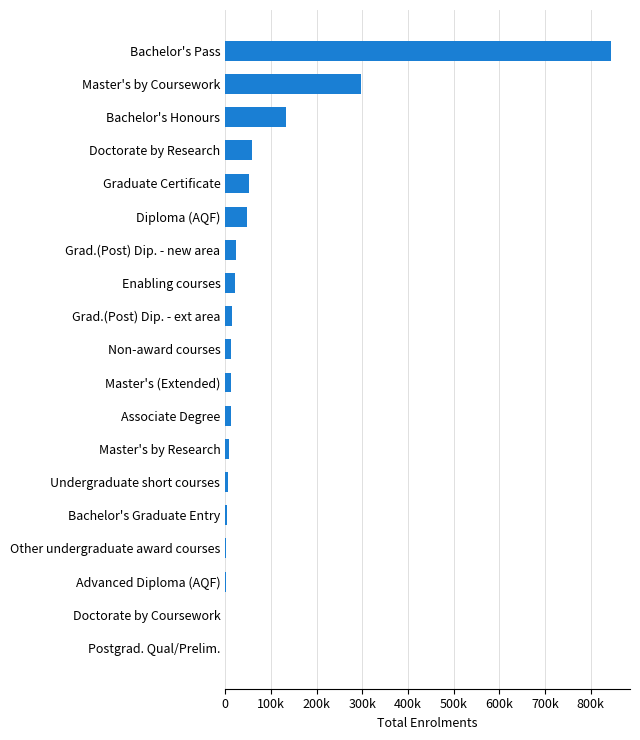

Are the bars horizontal?

Yes